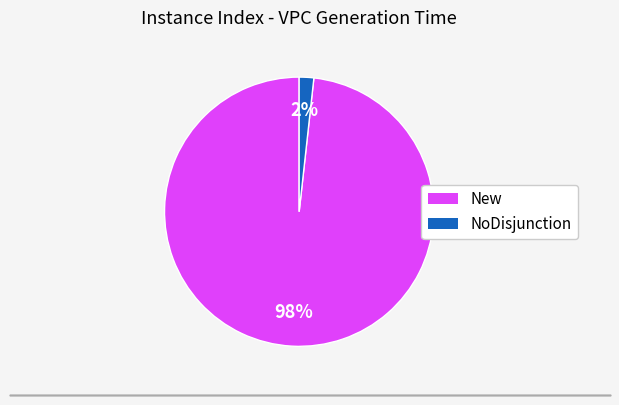

Is there a majority slice in this chart?

Yes